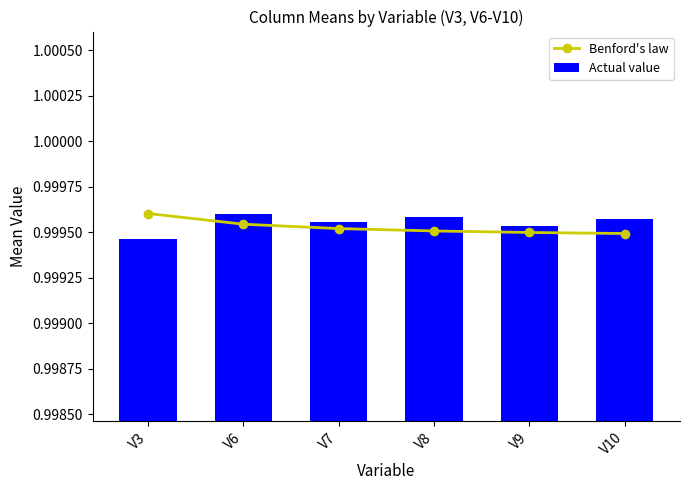

Is the value of Actual value at V3 greater than the value of Benford's law at V10?

No